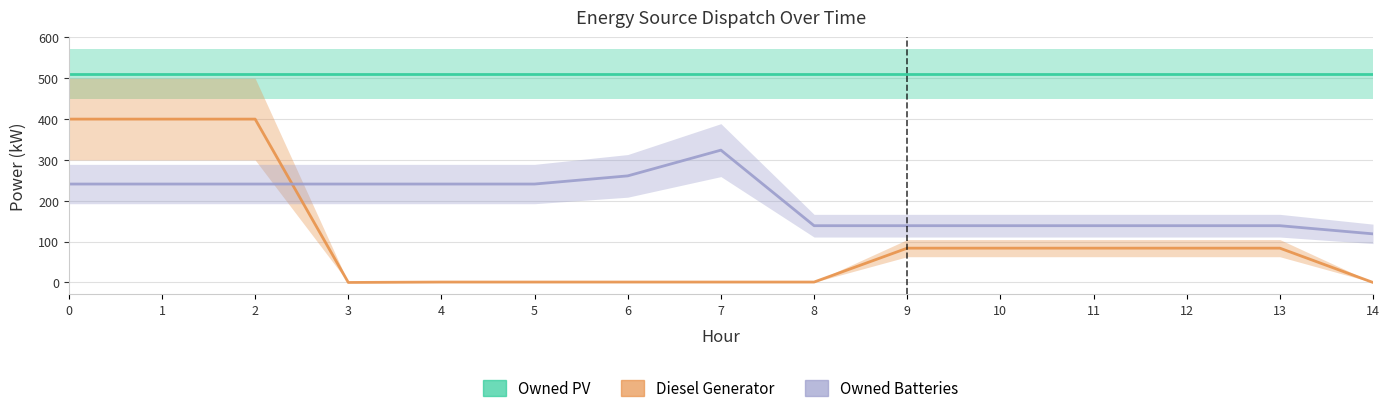

True or false: Owned PV and Owned Batteries cross at least once.

False